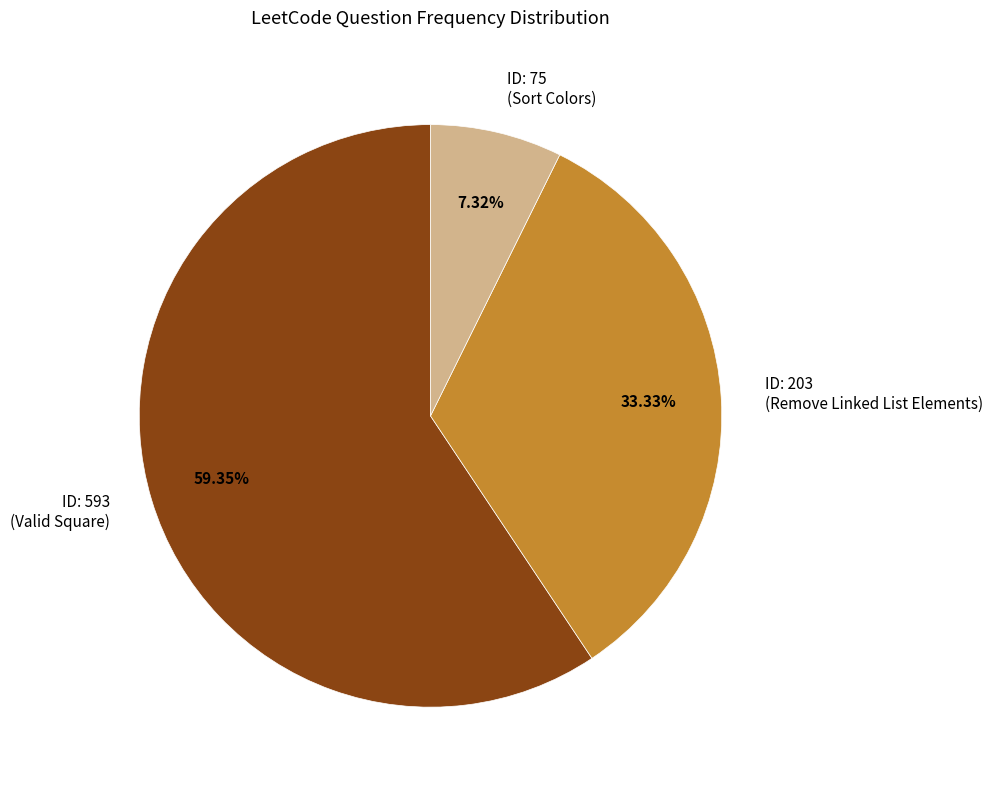

Do ID: 75 (Sort Colors) and ID: 203 (Remove Linked List Elements) together represent more than half of the pie?

No